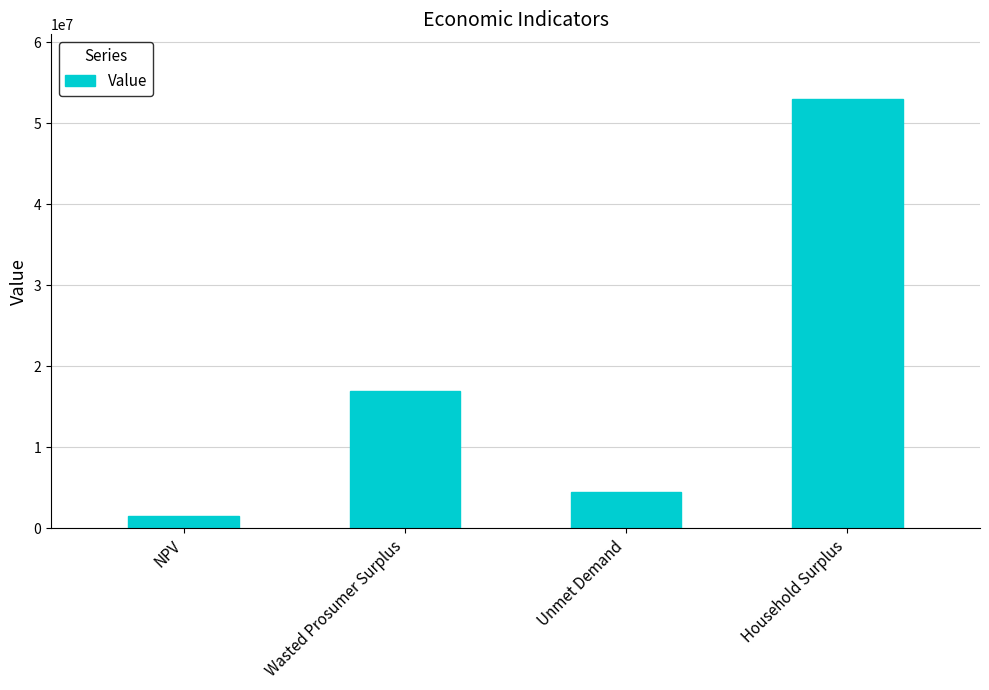

Which has a higher value, NPV or Wasted Prosumer Surplus?

Wasted Prosumer Surplus